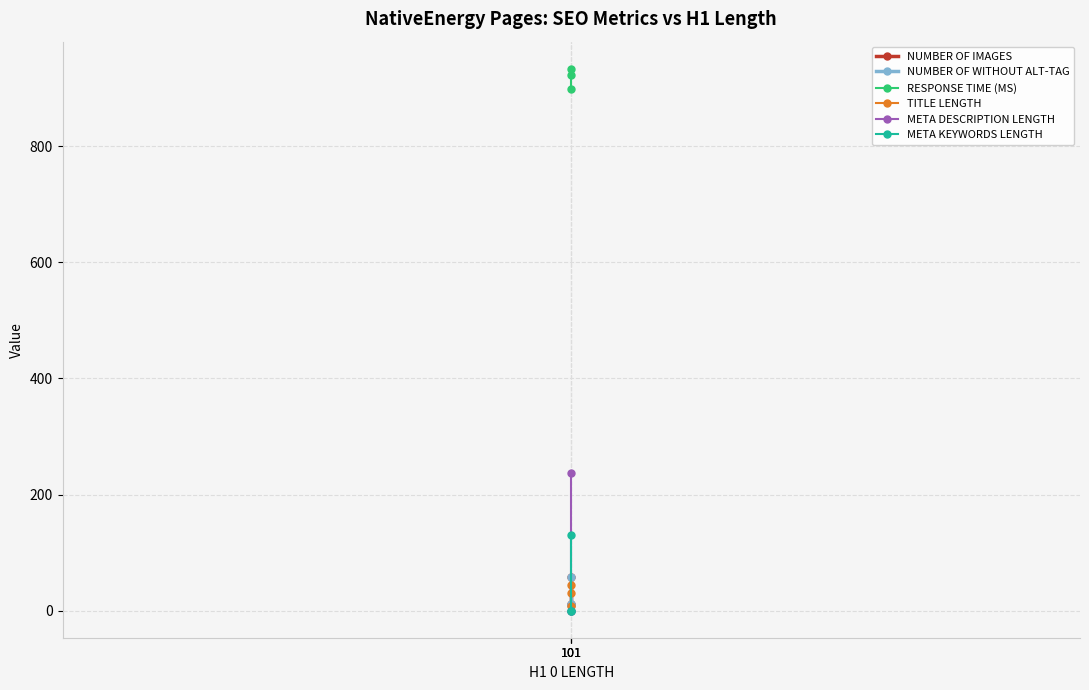

Between 101 and 101, which series saw the biggest shift?

META DESCRIPTION LENGTH